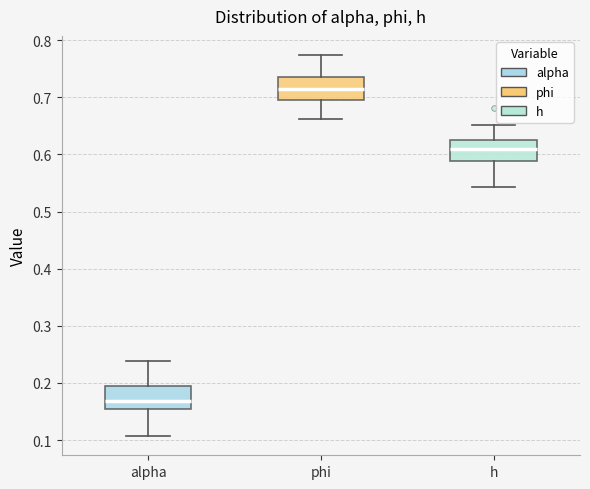

Which box has the highest median line?

phi